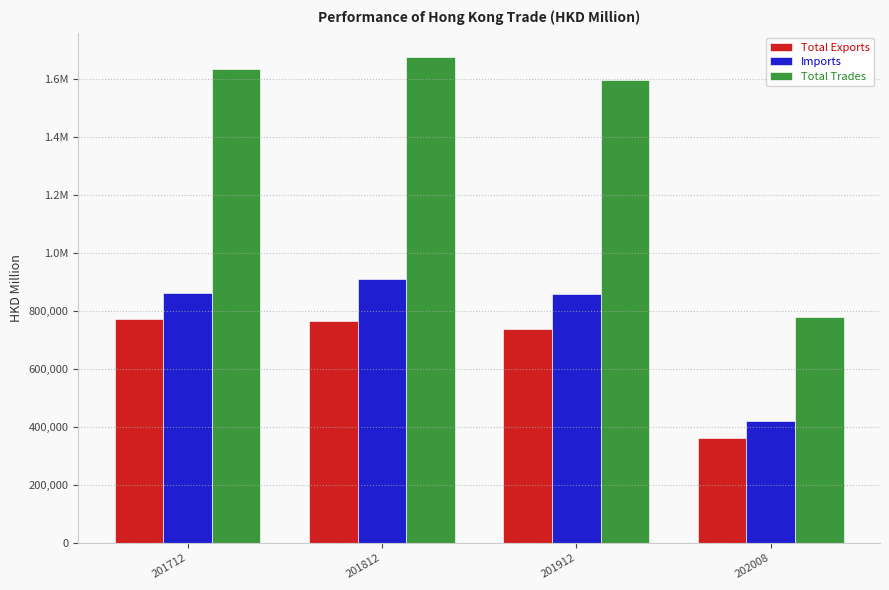

What is the minimum value for Total Exports?

360820.5